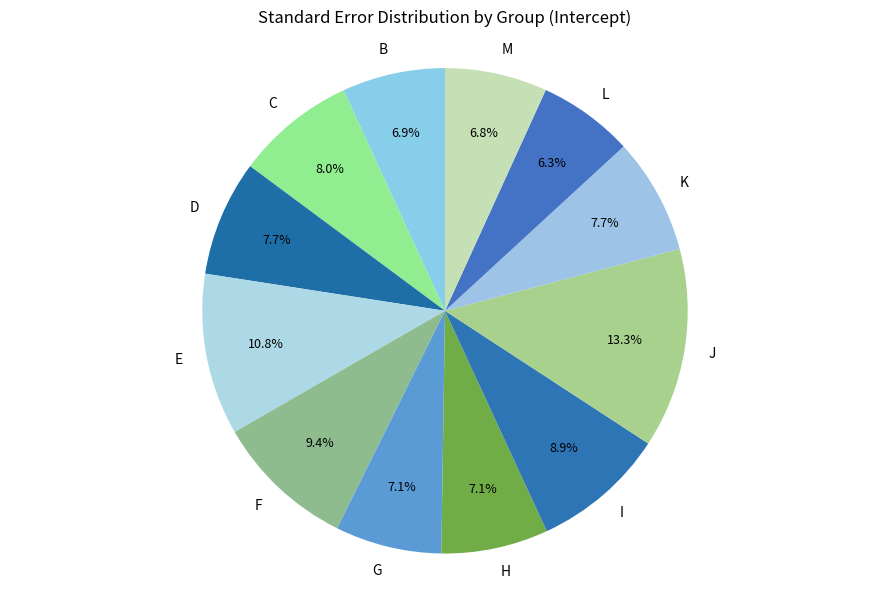

Is it true that B is 1% of the pie?

False